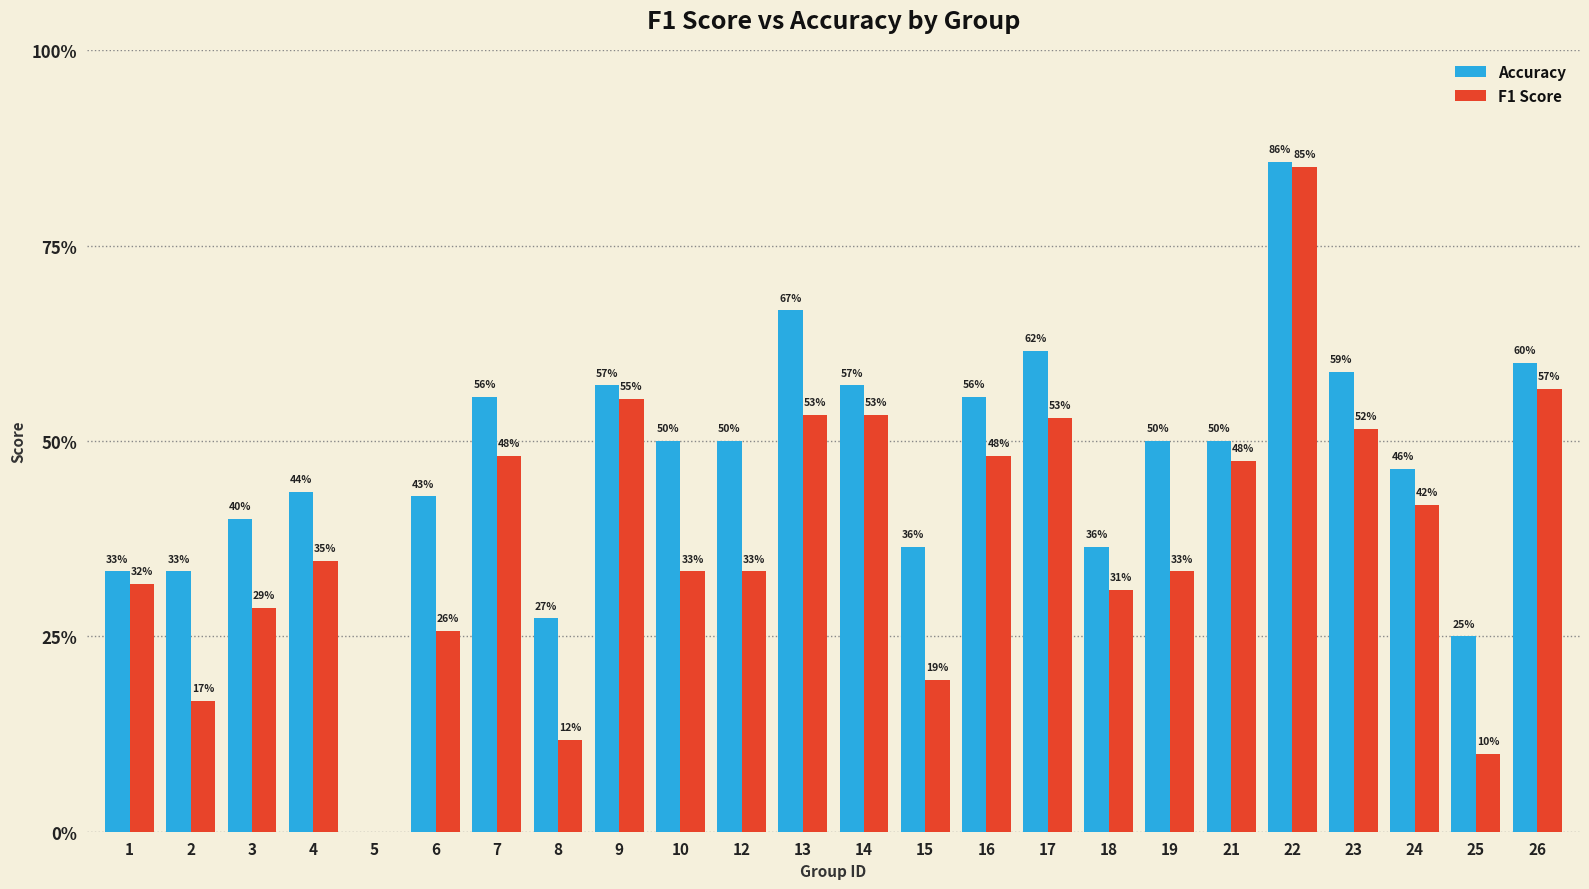

At which category is the sum across all series the highest?

22